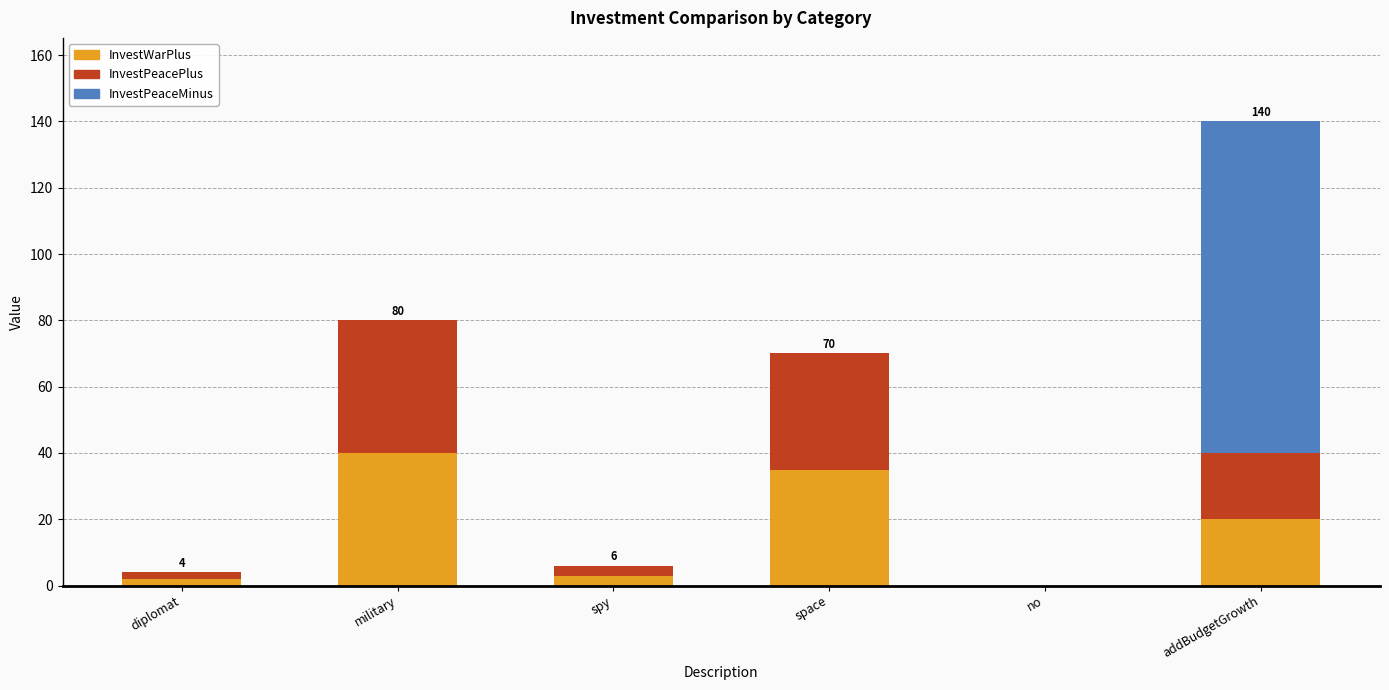

What is the sum of all InvestWarPlus values?

100